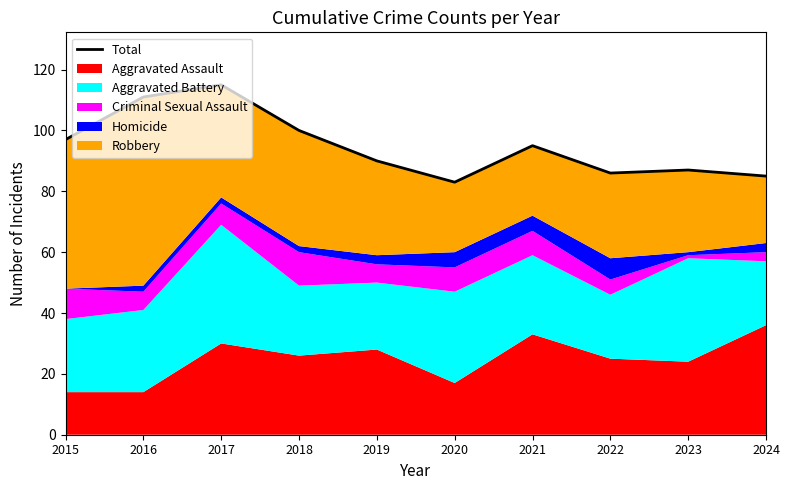

Which has a higher value, 2015 or 2020?

2015